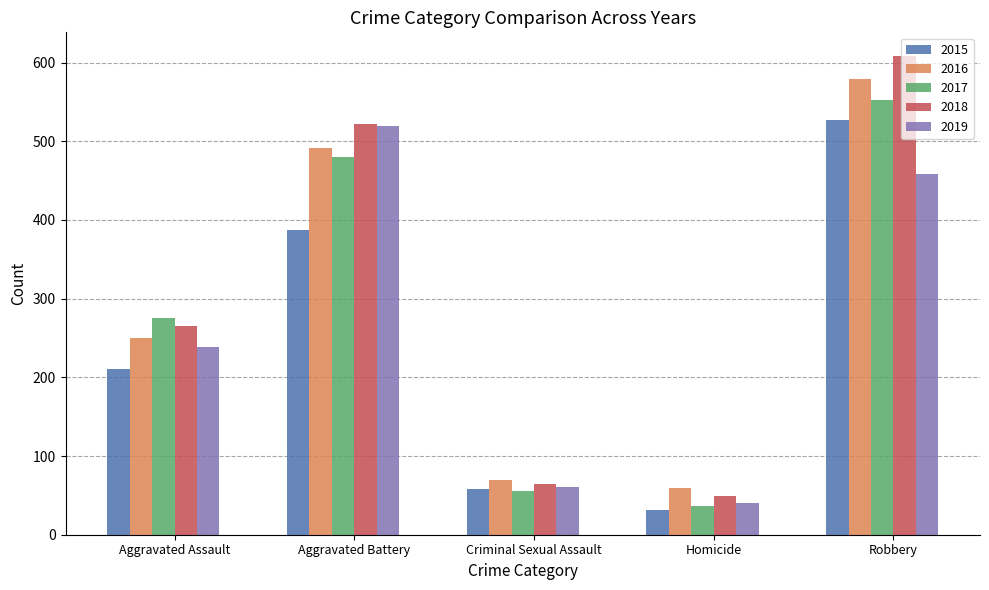

How many data points in 2018 are less than 265?

2